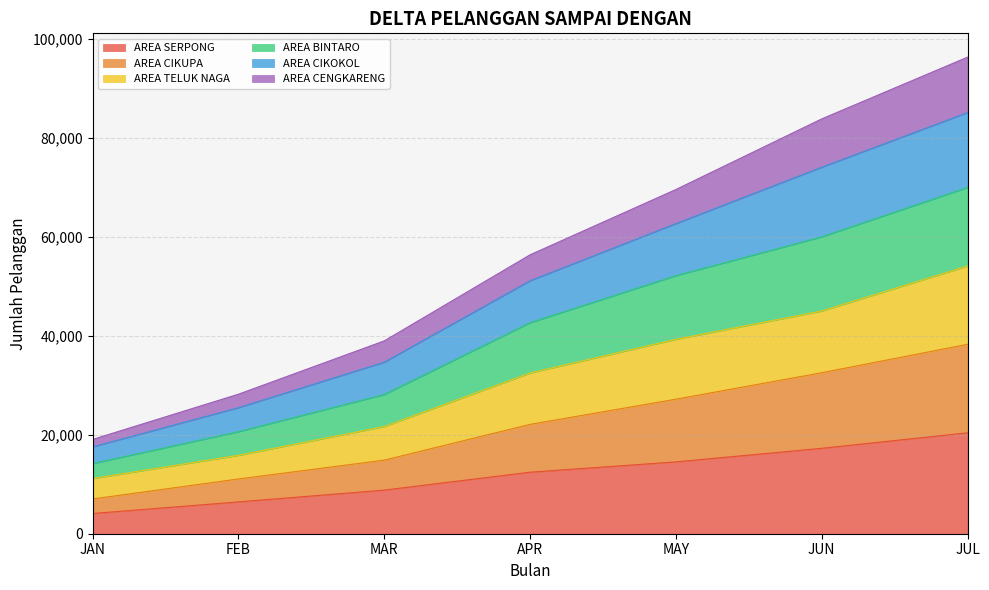

True or false: AREA BINTARO and AREA TELUK NAGA cross at least once.

False